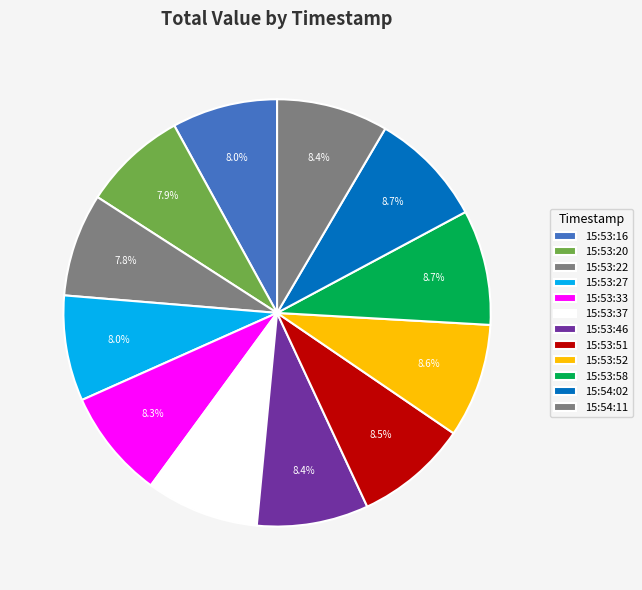

What is the change in value from 15:53:16 to 15:53:58?

+8